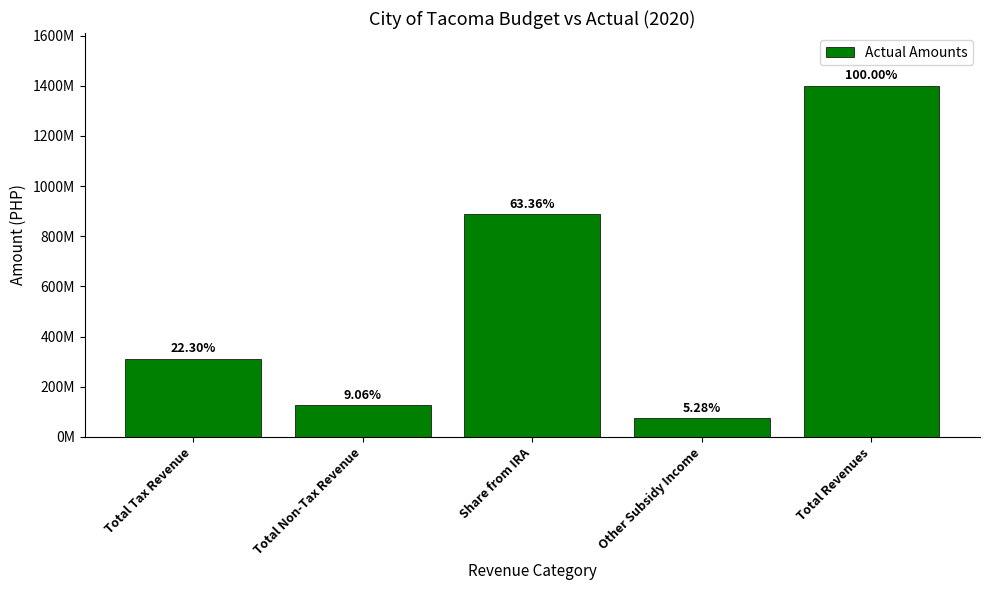

Rank the categories by value from lowest to highest.

Other Subsidy Income, Total Non-Tax Revenue, Total Tax Revenue, Share from IRA, Total Revenues